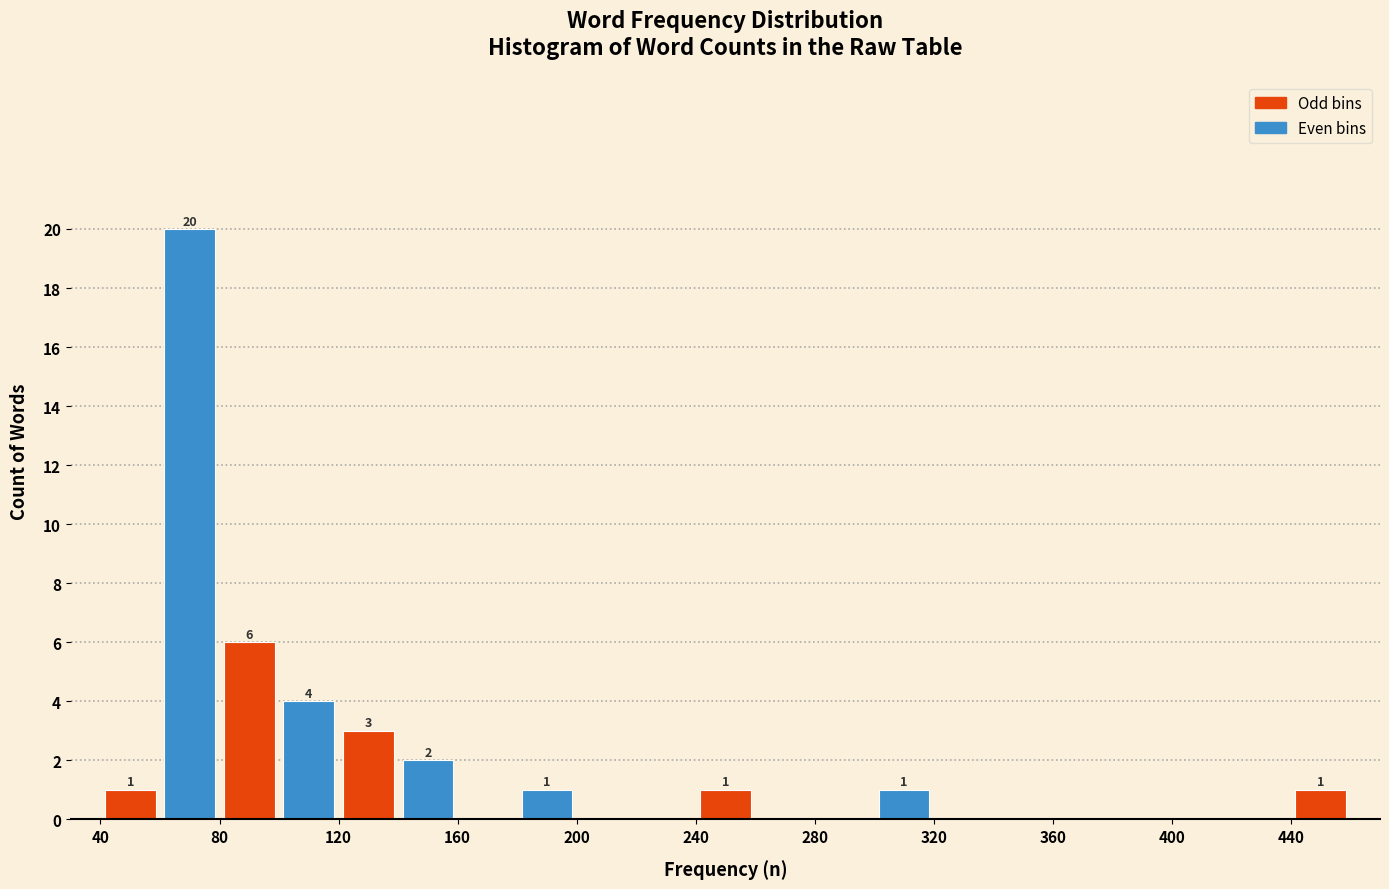

Over which range of the x-axis is the bar tallest?

60 to 80